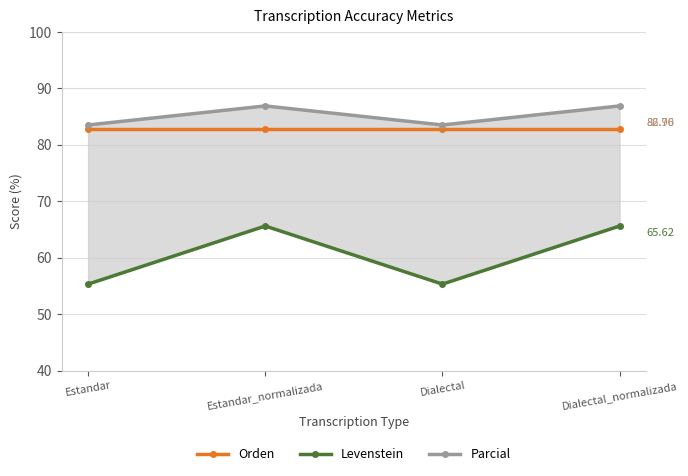

Where is Levenstein nearest to the value 60?

Estandar